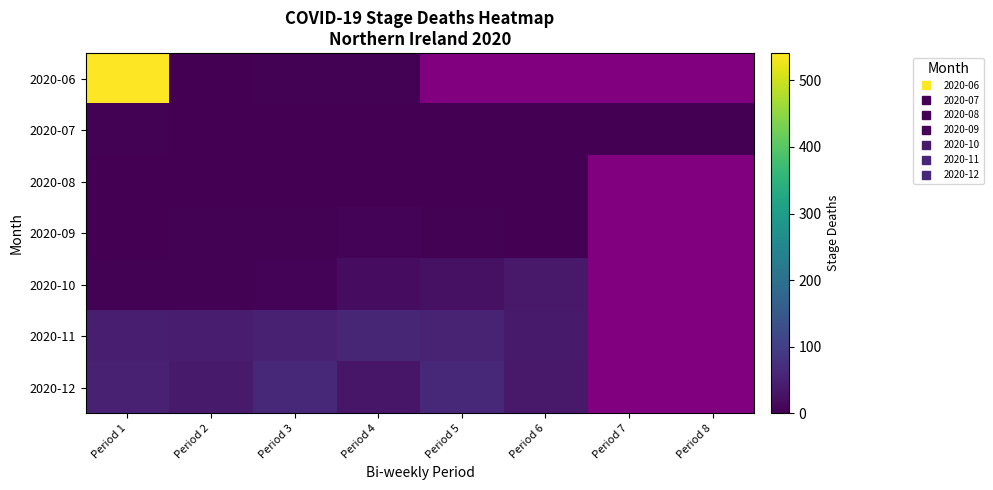

What is the difference between the highest and lowest values at Period 1?

541.0